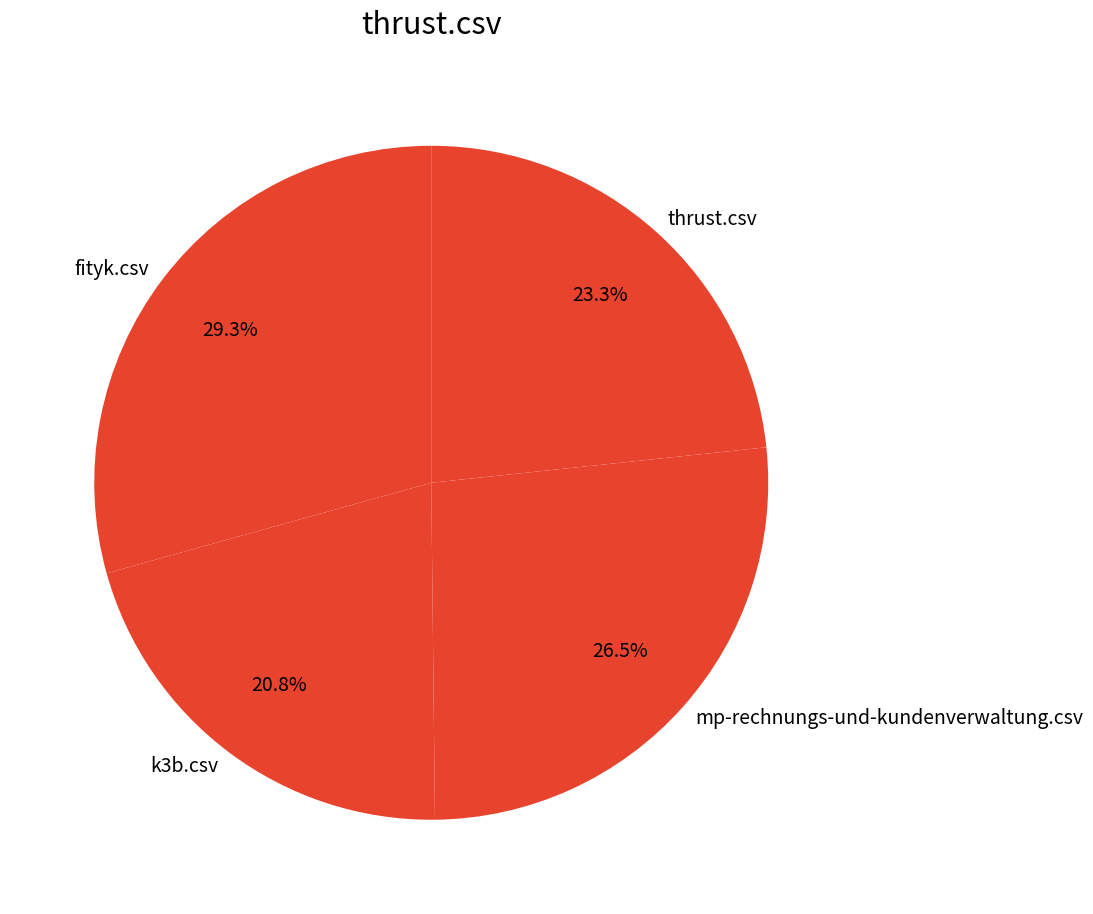

Which has a higher value, fityk.csv or mp-rechnungs-und-kundenverwaltung.csv?

fityk.csv